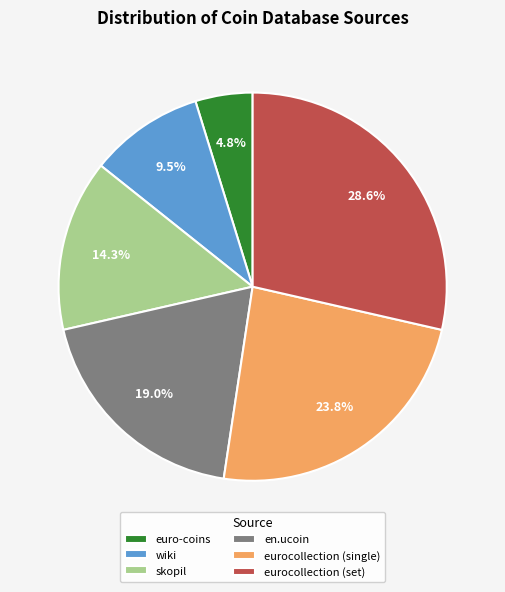

Which has a higher value, eurocollection (set) or en.ucoin?

eurocollection (set)